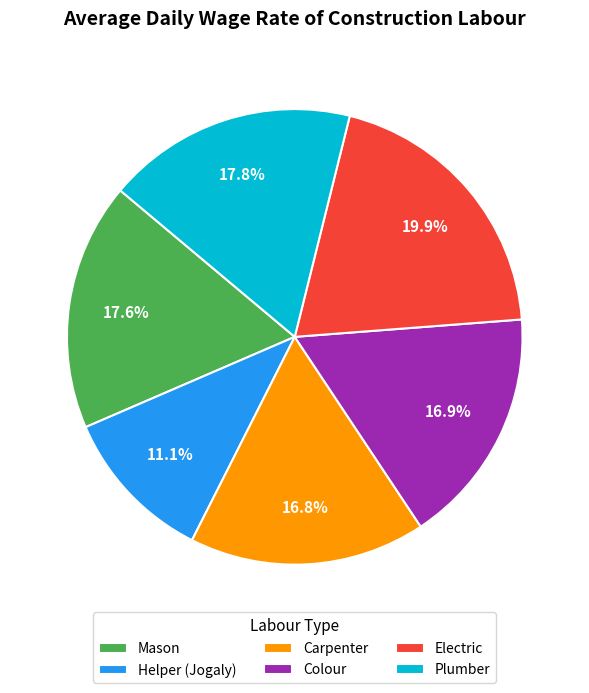

Does any single category account for the majority?

No